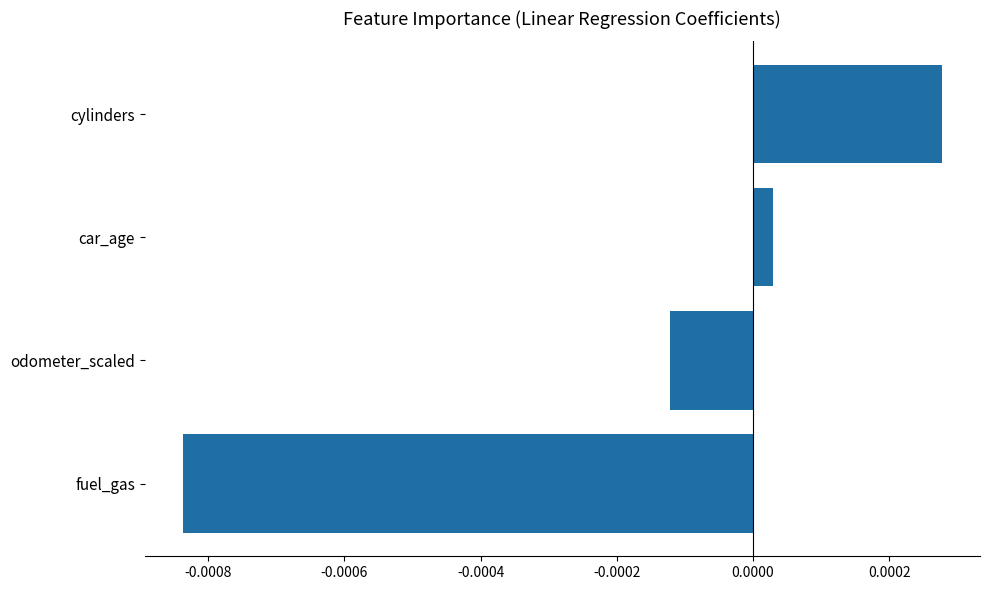

How many distinct data groups are displayed?

1